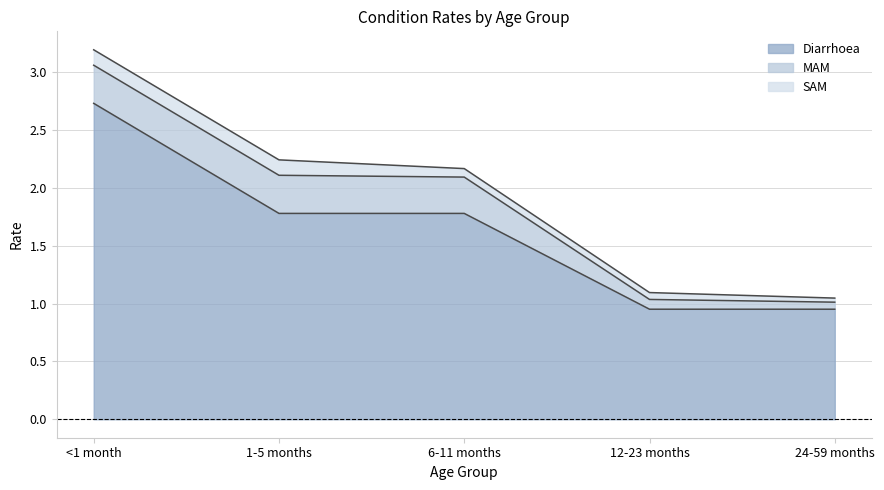

What is the value of the SAM point at the 2nd from the left?

0.1